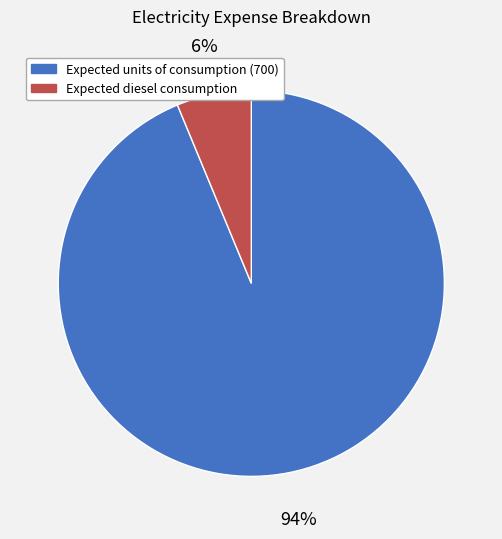

Is there any slice that represents more than half of the pie?

Yes